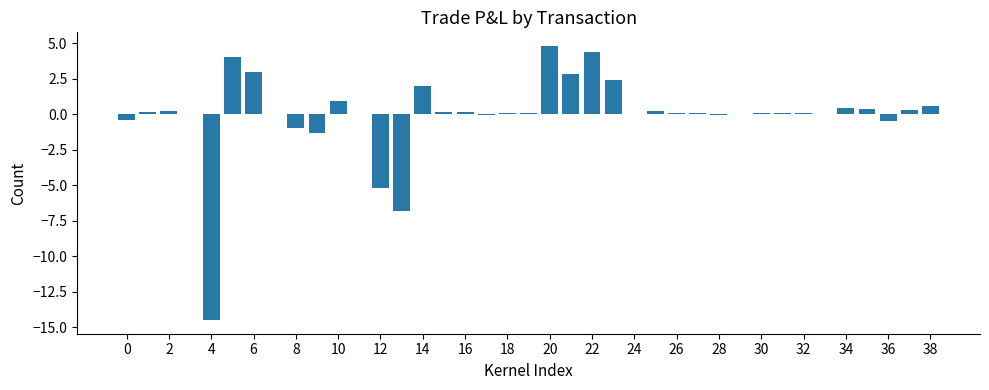

What is the sum of all values?

-2.5